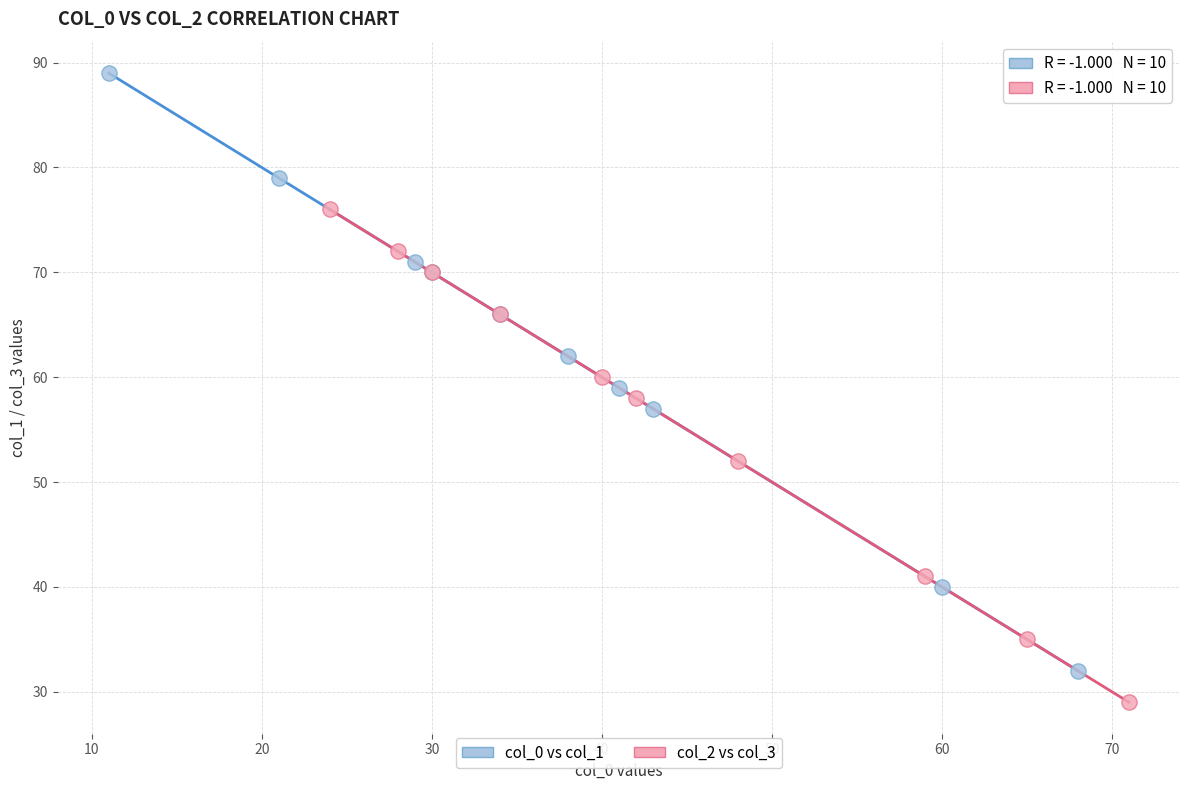

Which series has the largest Y range (max minus min)?

col_0 vs col_1